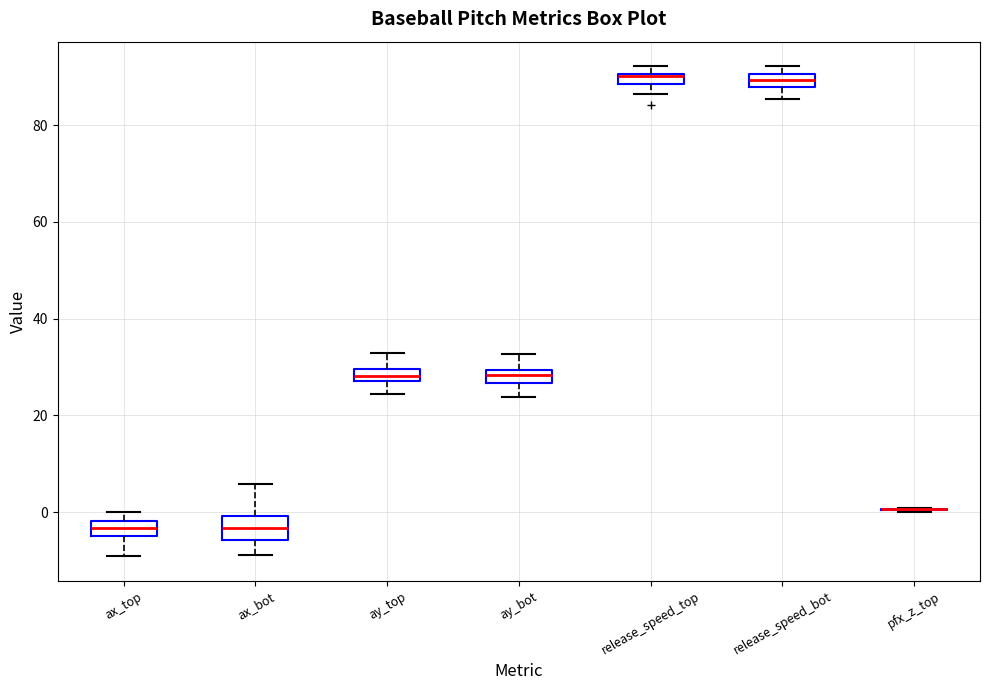

Where is the upper edge of the box for ay_top on the y-axis? The values are not printed on the chart, so give them approximately, as read against the axis.

30